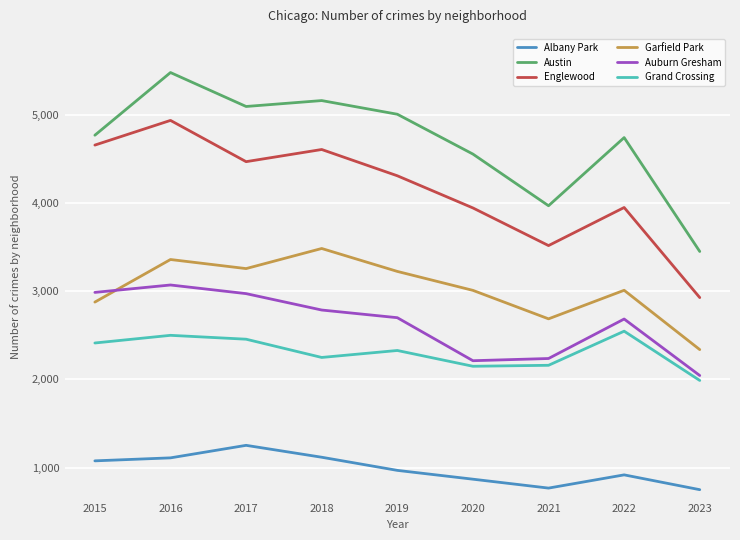

How many lines are shown in the chart?

6